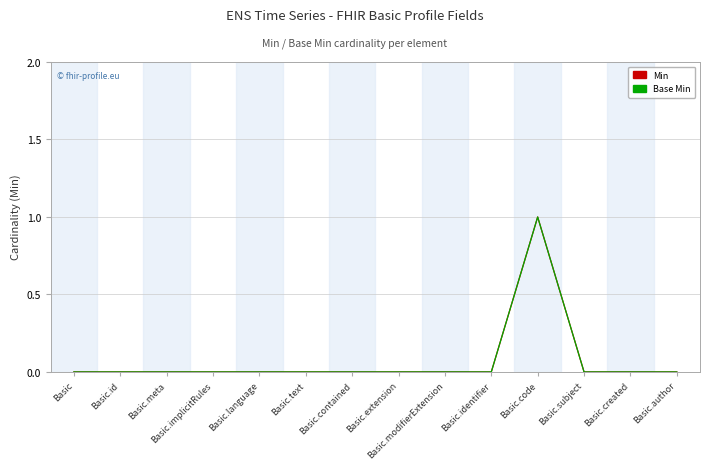

Is it true that Base Min equals 0 at Basic.modifierExtension?

True